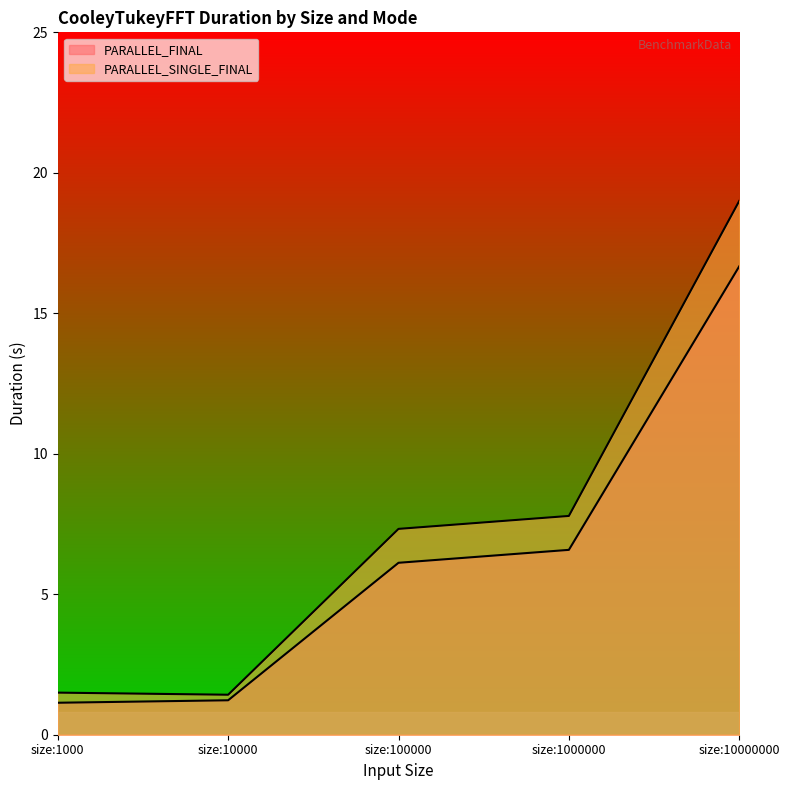

What is the greatest value displayed?

19.0